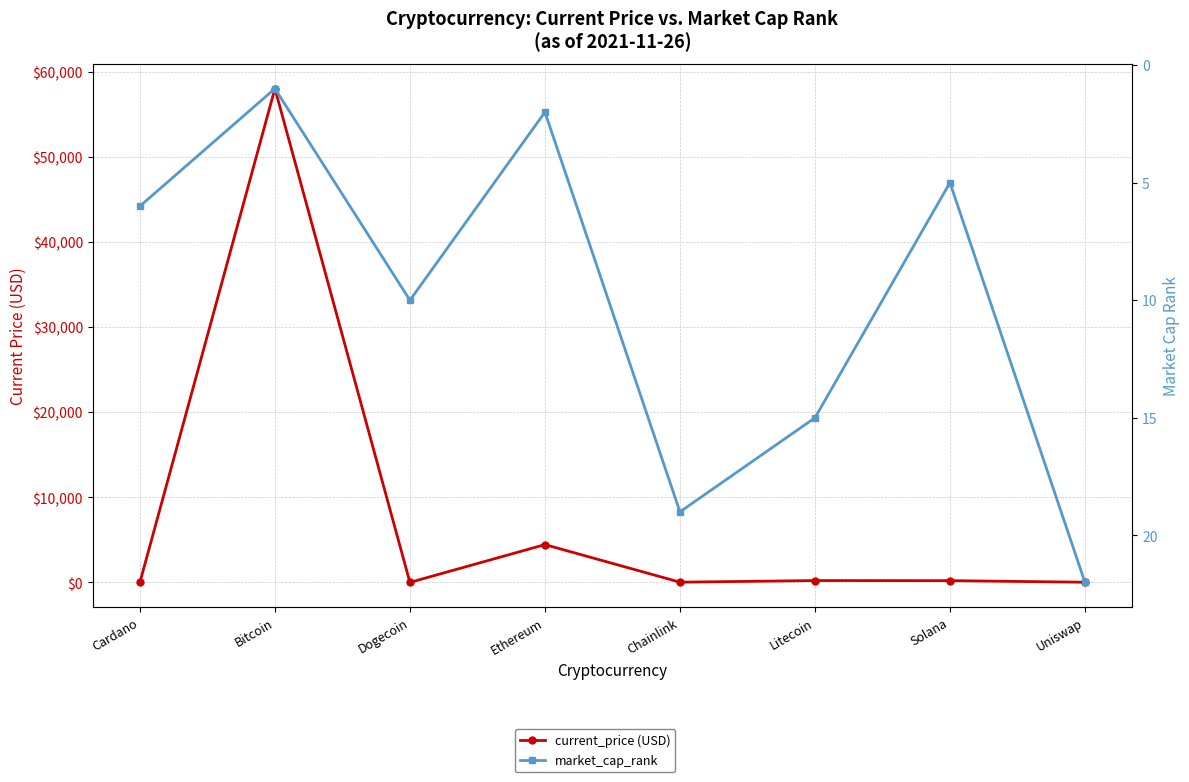

What is the maximum value for market_cap_rank?

22.0